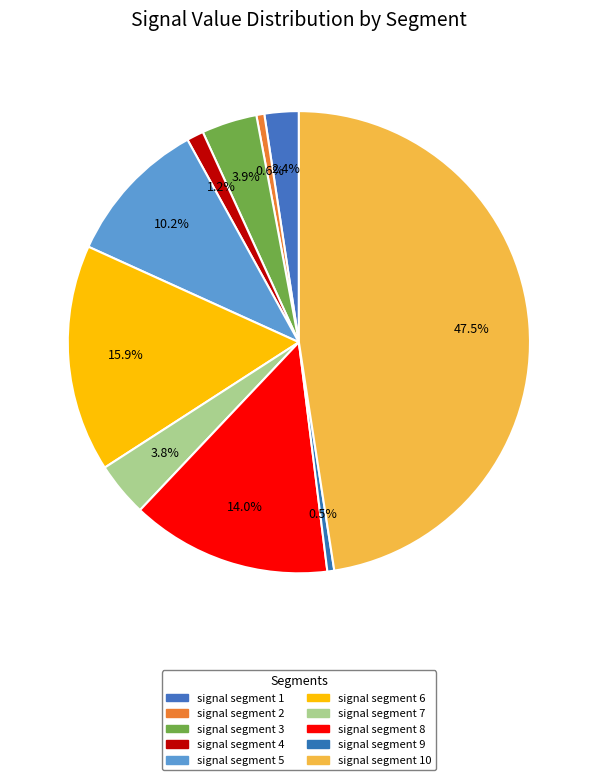

What is the largest slice in the pie chart?

signal segment 10